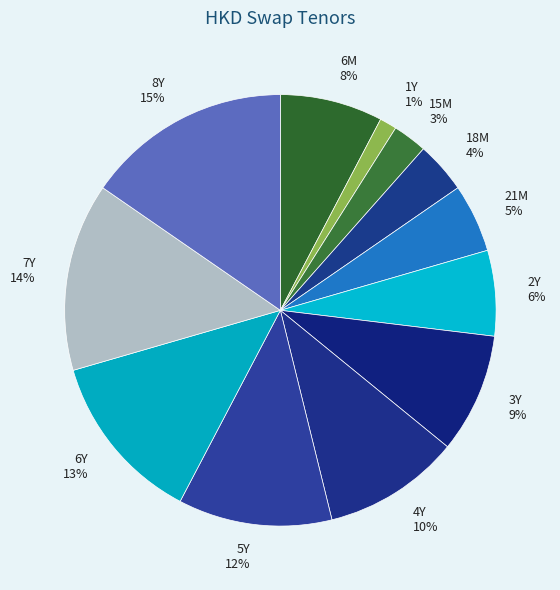

Rank the categories by value from lowest to highest.

1Y, 15M, 18M, 21M, 2Y, 6M, 3Y, 4Y, 5Y, 6Y, 7Y, 8Y